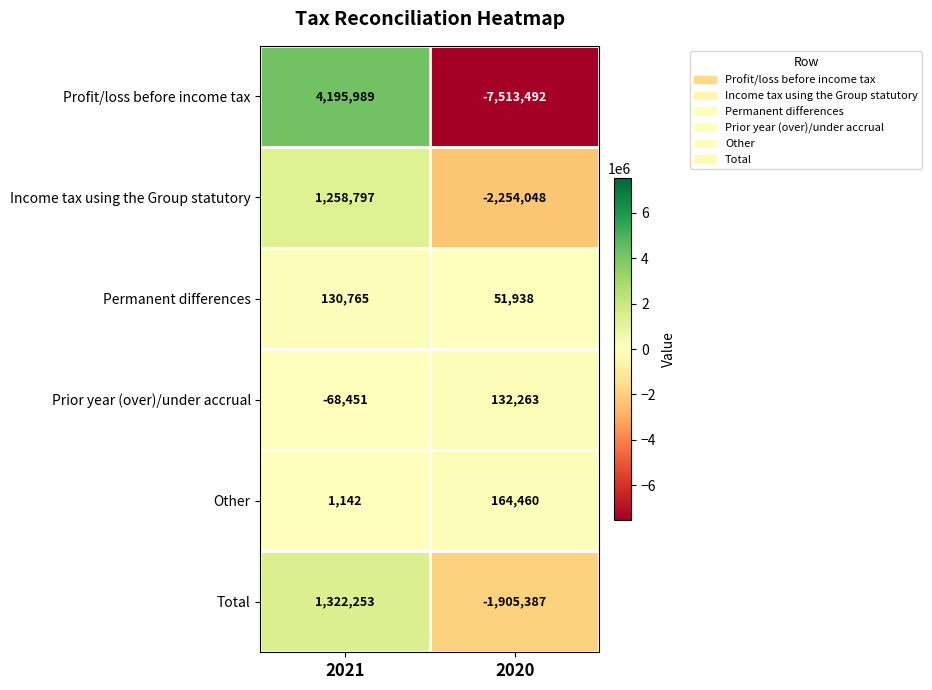

Reading right to left, extract all data points from this chart.

Profit/loss before income tax: 2020=-7513492	2021=4195989
Income tax using the Group statutory: 2020=-2254048	2021=1258797
Permanent differences: 2020=51938	2021=130765
Prior year (over)/under accrual: 2020=132263	2021=-68451
Other: 2020=164460	2021=1142
Total: 2020=-1905387	2021=1322253